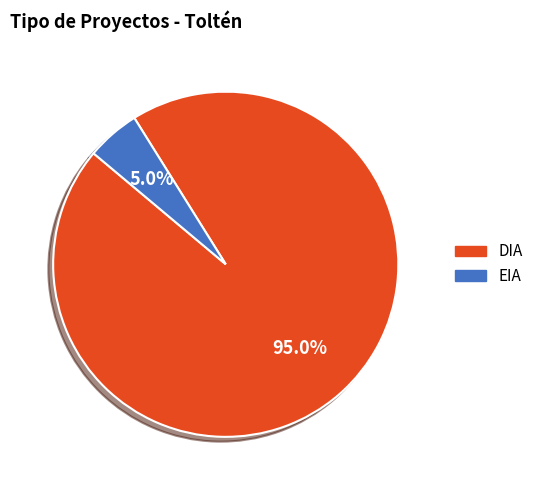

Does DIA account for over 50% of the chart?

Yes